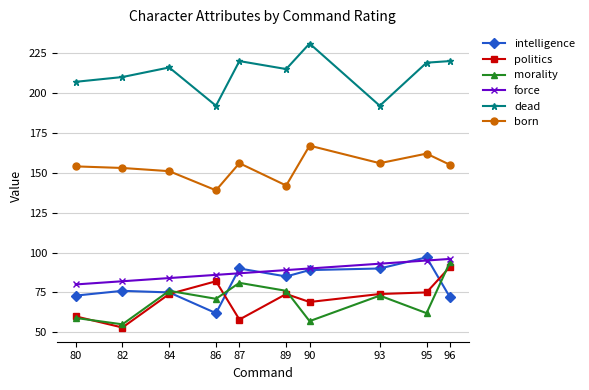

Reading right to left, extract all data points from this chart.

intelligence: 96=72	95=97	93=90	90=89	89=85	87=90	86=62	84=75	82=76	80=73
politics: 96=91	95=75	93=74	90=69	89=74	87=58	86=82	84=74	82=53	80=60
morality: 96=94	95=62	93=73	90=57	89=76	87=81	86=71	84=76	82=55	80=59
force: 96=96	95=95	93=93	90=90	89=89	87=87	86=86	84=84	82=82	80=80
dead: 96=220	95=219	93=192	90=231	89=215	87=220	86=192	84=216	82=210	80=207
born: 96=155	95=162	93=156	90=167	89=142	87=156	86=139	84=151	82=153	80=154